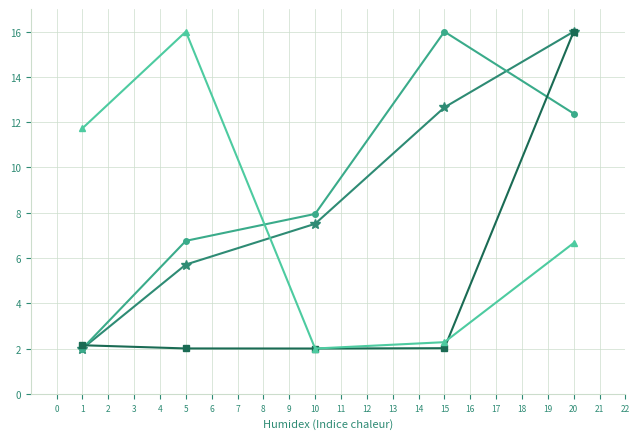

What is the greatest value displayed?

16.0